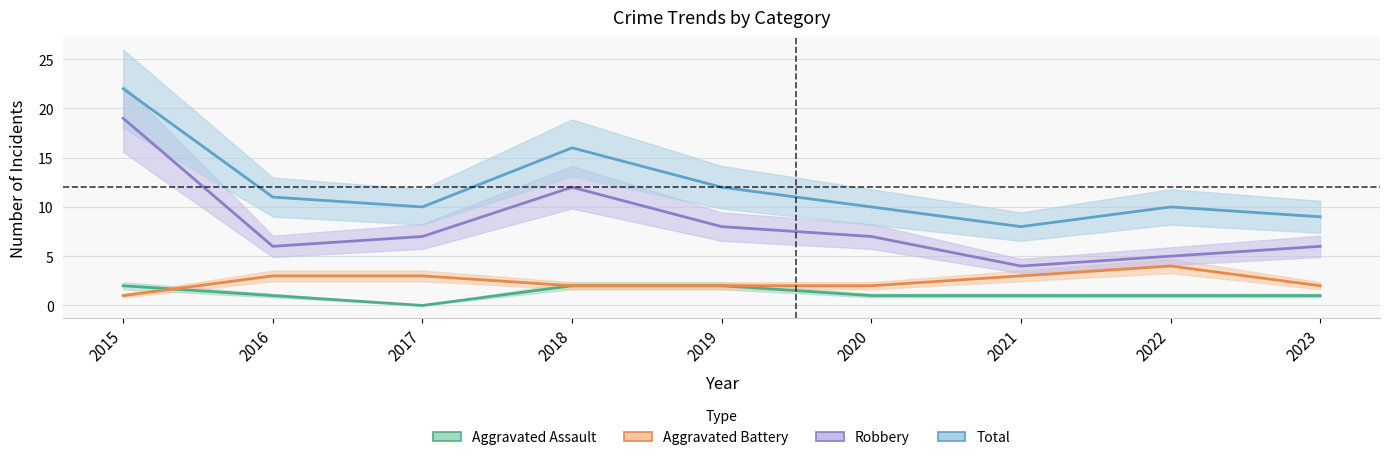

Which series has the largest range (max minus min)?

Robbery